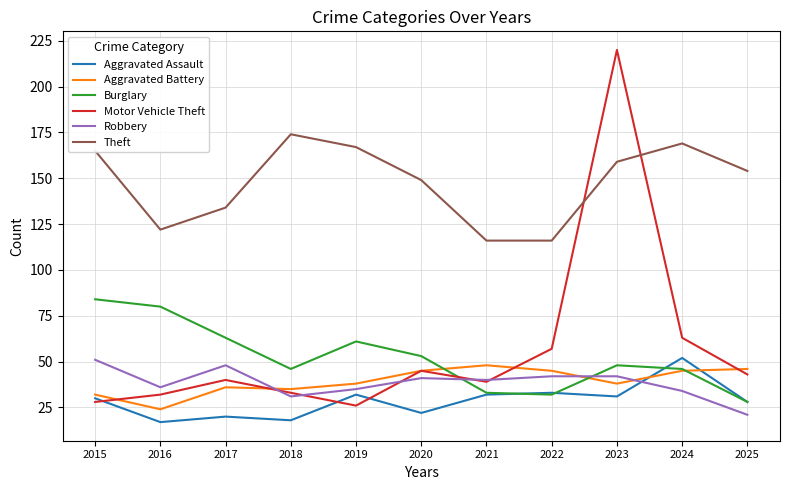

What is the approximate value of Theft at 2025?

154